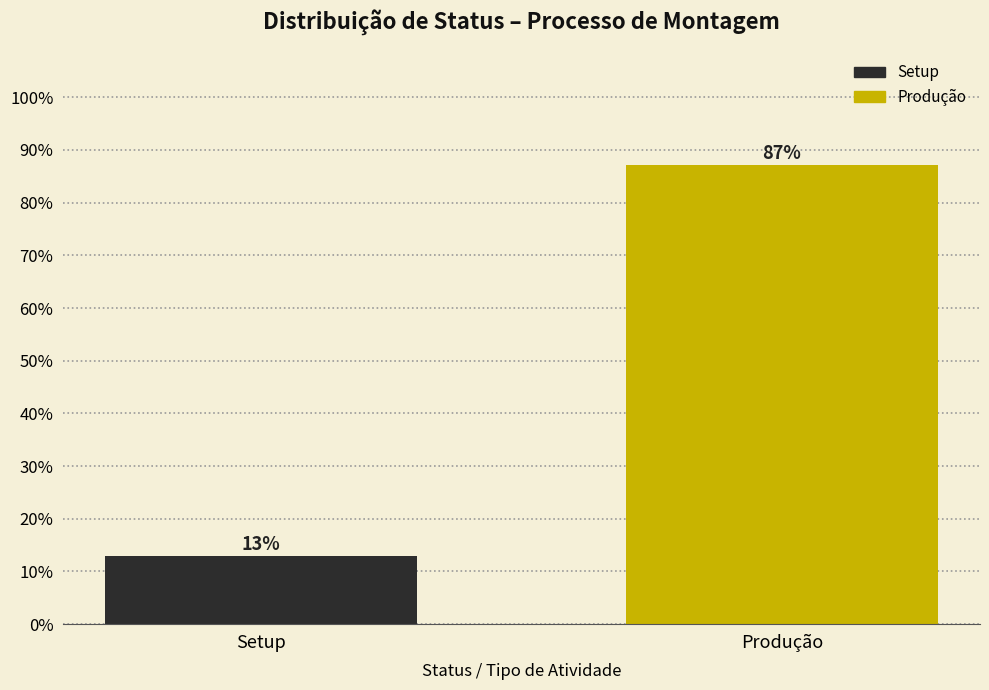

At which label is the value closest to 50?

Setup